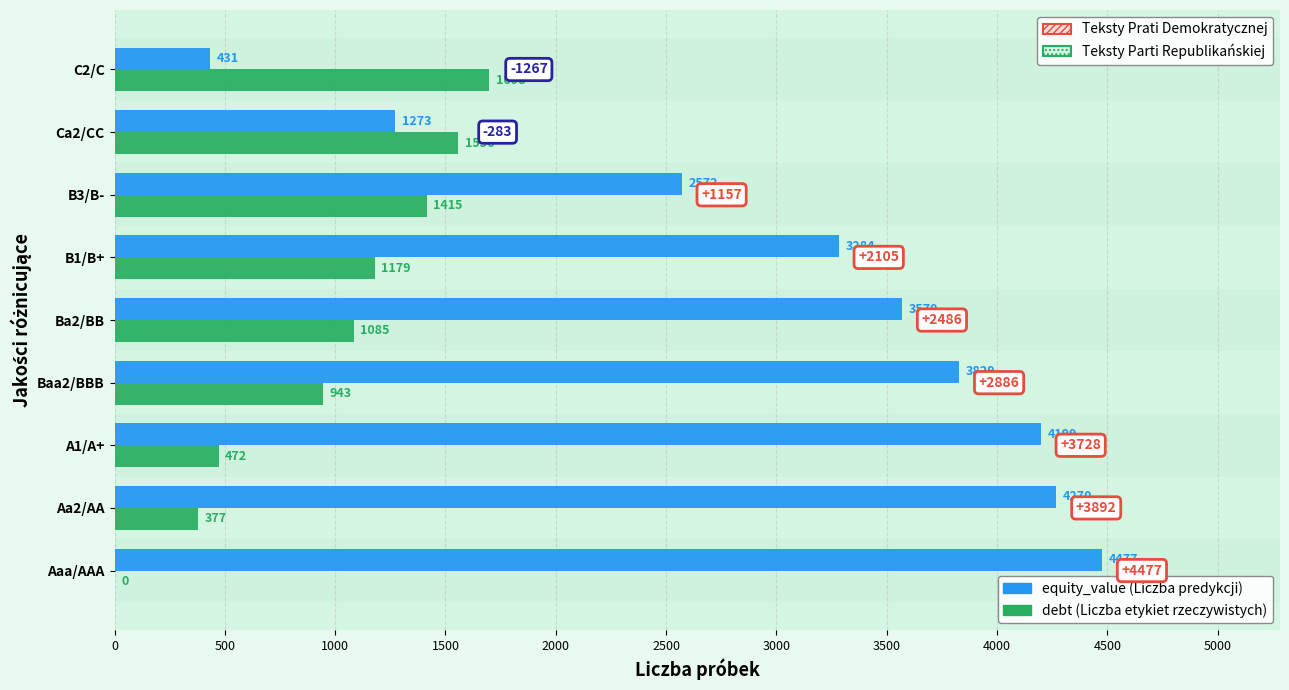

At which category is the sum across all series the highest?

Baa2/BBB